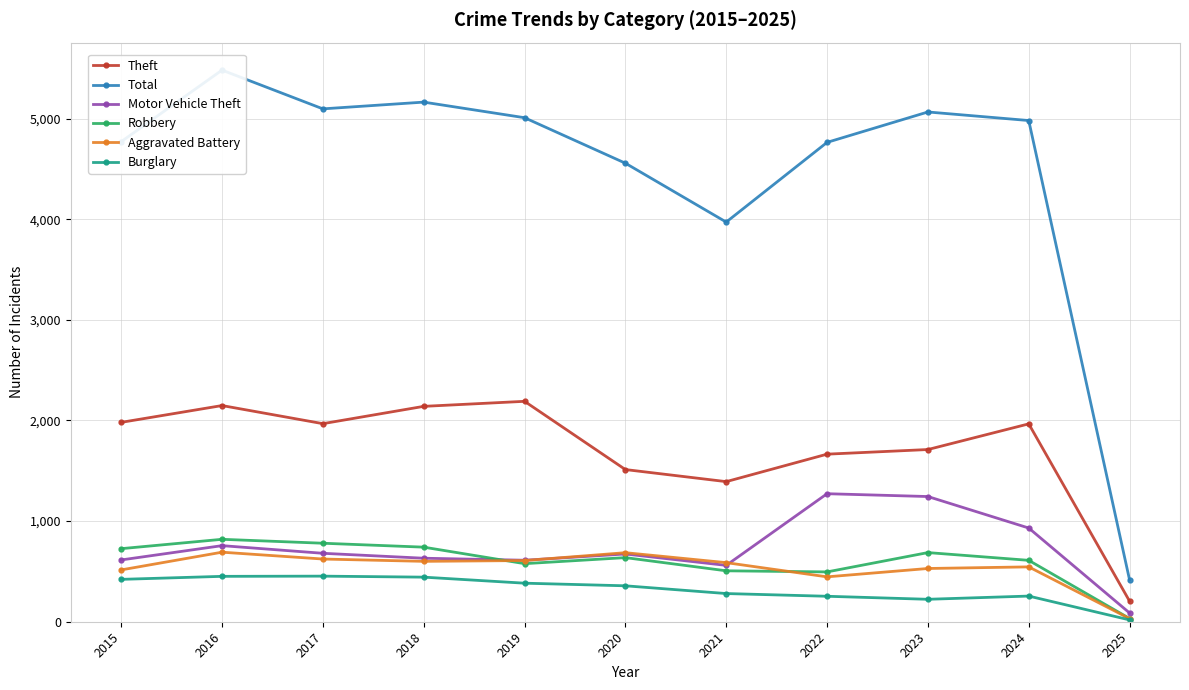

Which series has the largest total across all categories?

Total